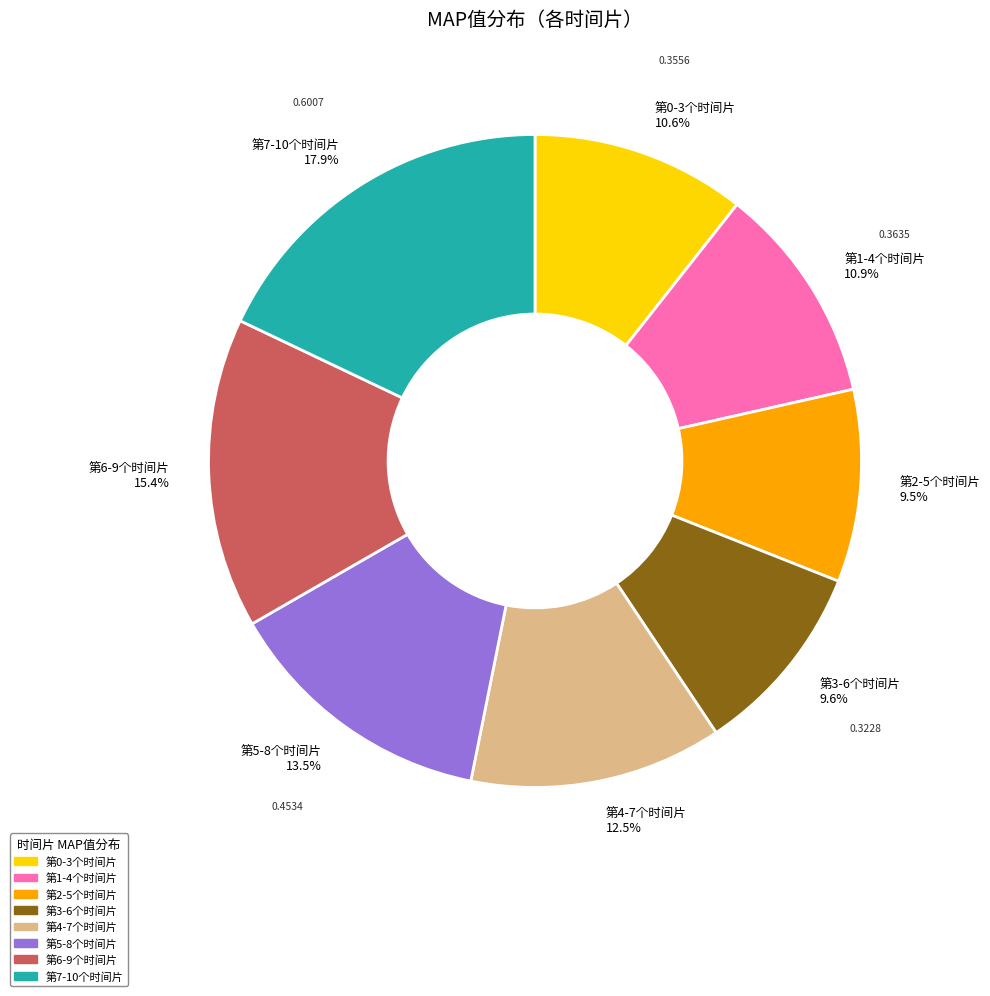

How many segments does this pie chart have?

8